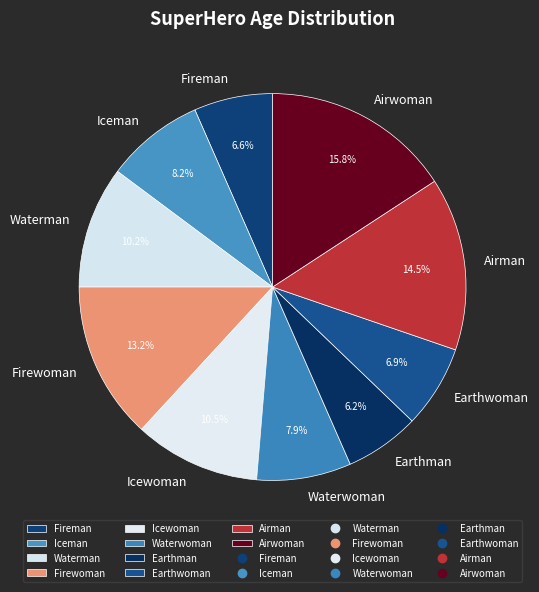

Approximately how many times larger is the value at Waterwoman compared to Icewoman?

0.8